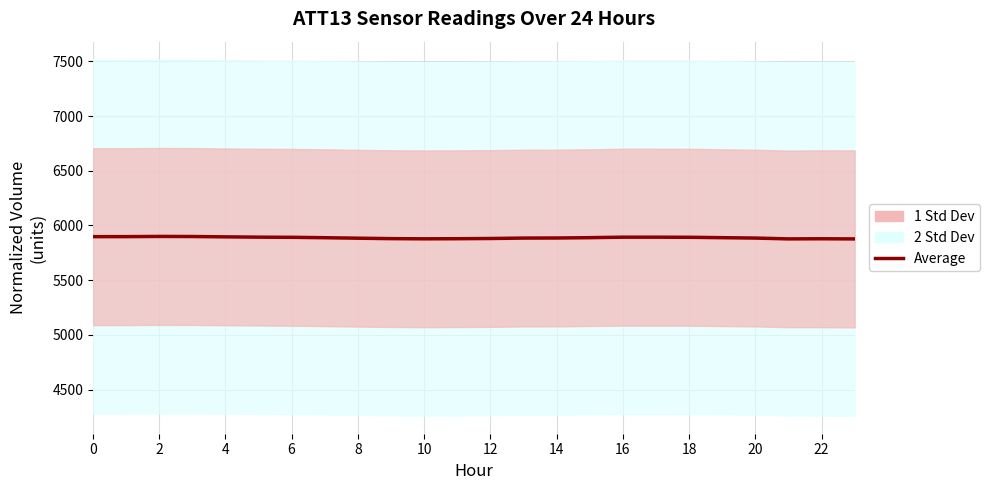

Reading left to right, transcribe all the data shown in this chart.

5897.8	5897.9	5899.9	5899.0	5896.0	5893.3	5891.9	5888.2	5883.7	5879.7	5878.0	5879.0	5881.0	5884.8	5885.6	5888.6	5893.1	5893.1	5892.1	5888.5	5884.9	5877.3	5878.5	5877.1